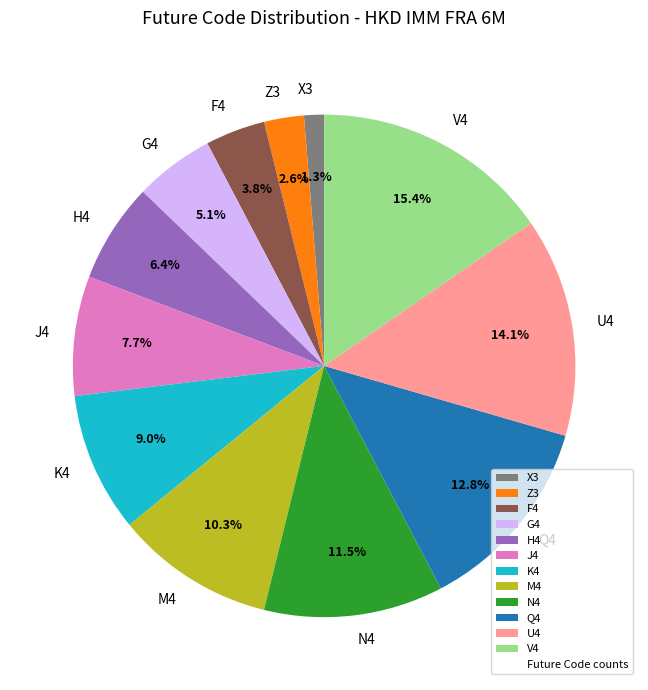

Is there a majority slice in this chart?

No